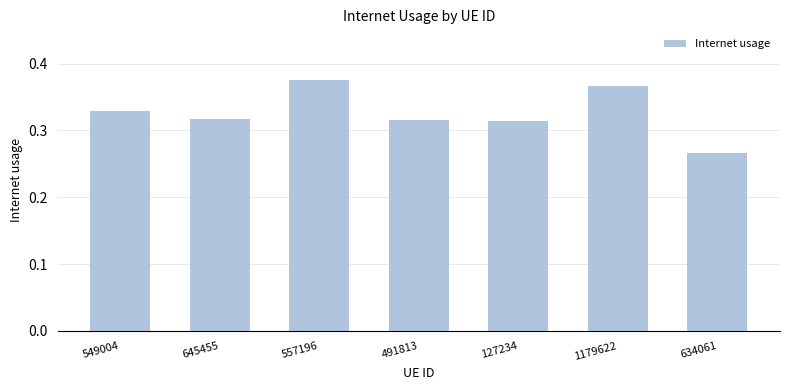

The value at 491813 is 0.1. True or false?

False